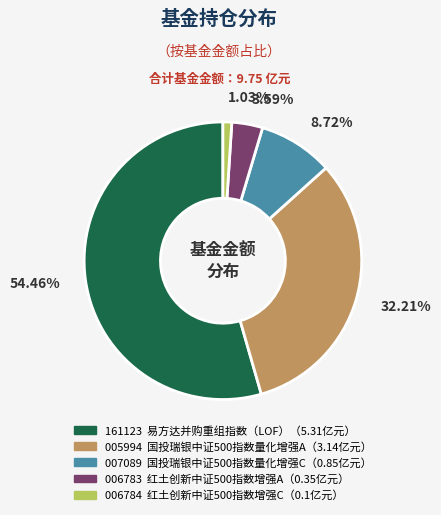

Does any single category account for the majority?

Yes